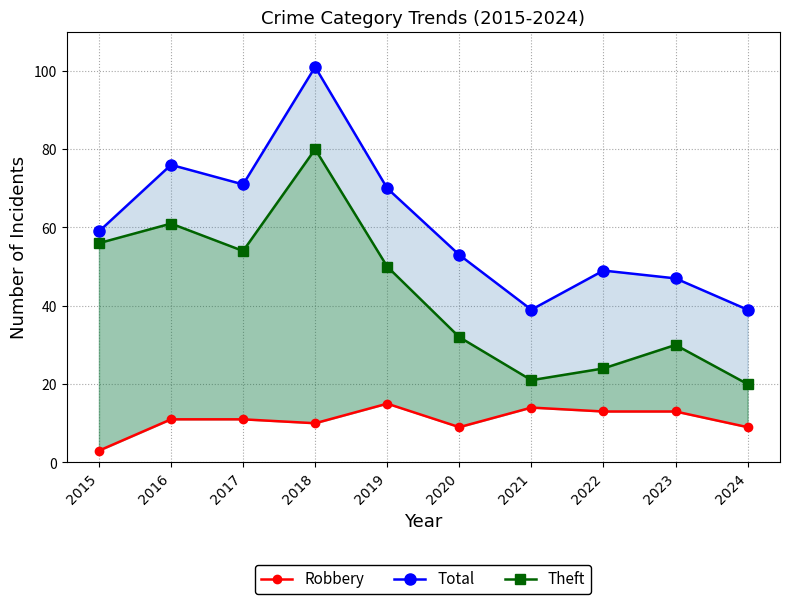

What is the average value of the Total series?

60